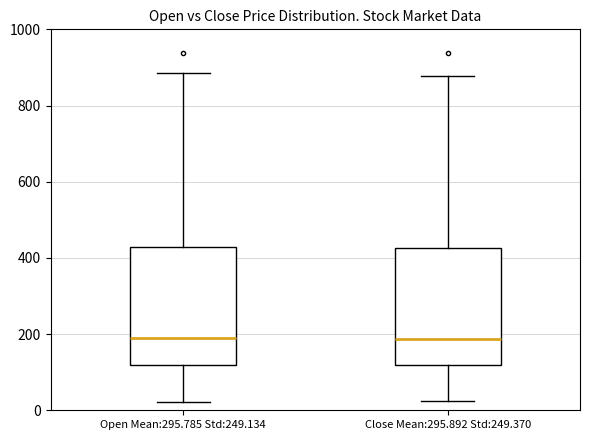

Reading left to right, read every box against the y-axis: the position of its median line, the range the box covers, and the ends of its whiskers. The values are not printed on the chart, so give them approximately, as read against the axis.

Open Mean:295.785 Std:249.134: median 180, box 120 to 420, whiskers 20 to 880
Close Mean:295.892 Std:249.370: median 180, box 120 to 420, whiskers 20 to 880